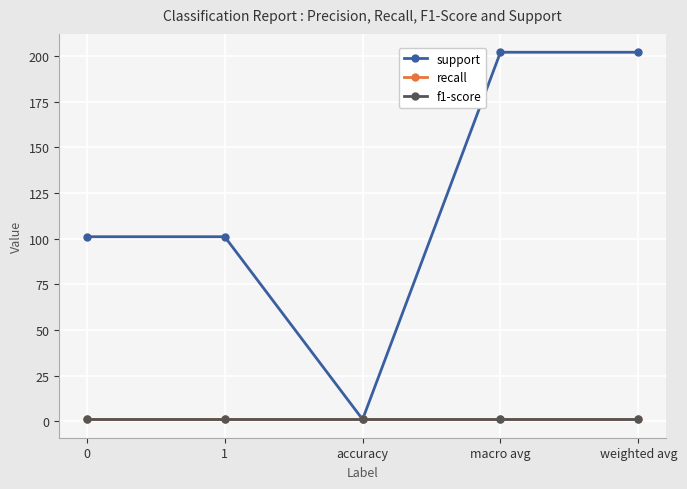

What is the label of the 1st point from the right?

weighted avg